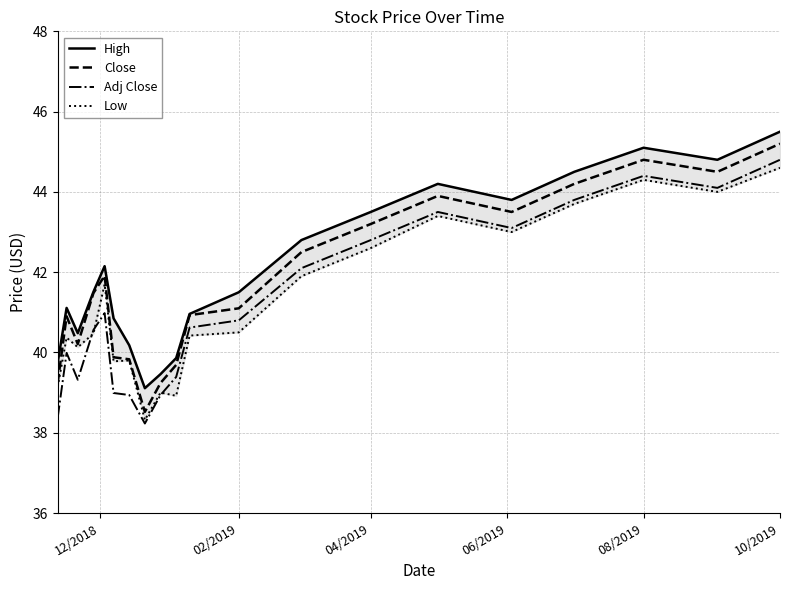

True or false: Adj Close and Close intersect in this chart.

False